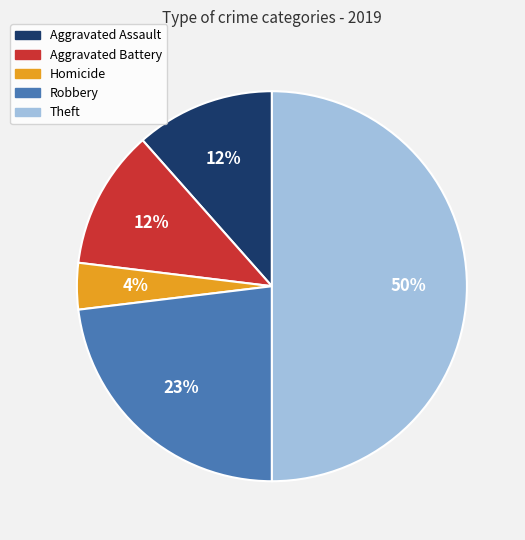

What percentage is the Theft slice, to the nearest percent?

50%